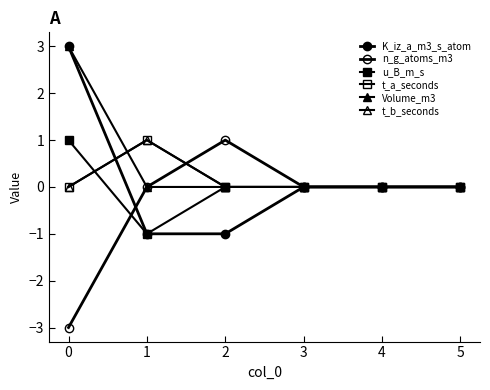

How many intersections are there between t_b_seconds and u_B_m_s?

1